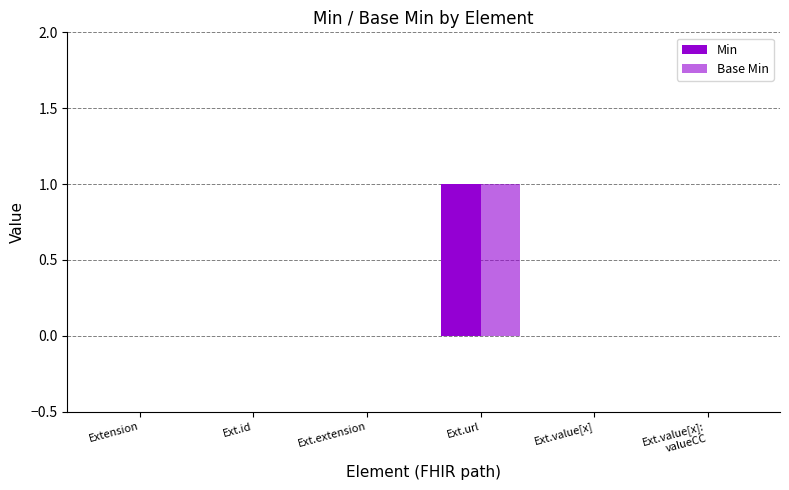

How many data points does each series have?

6